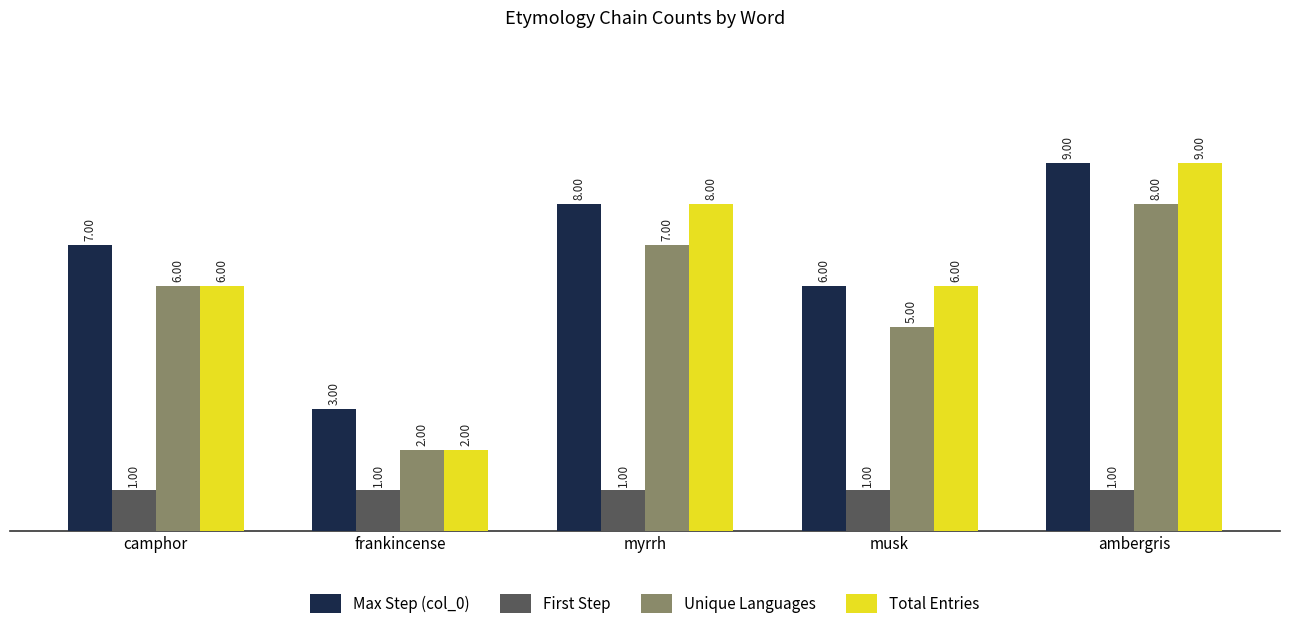

What is the highest value of the Max Step (col_0) series?

9